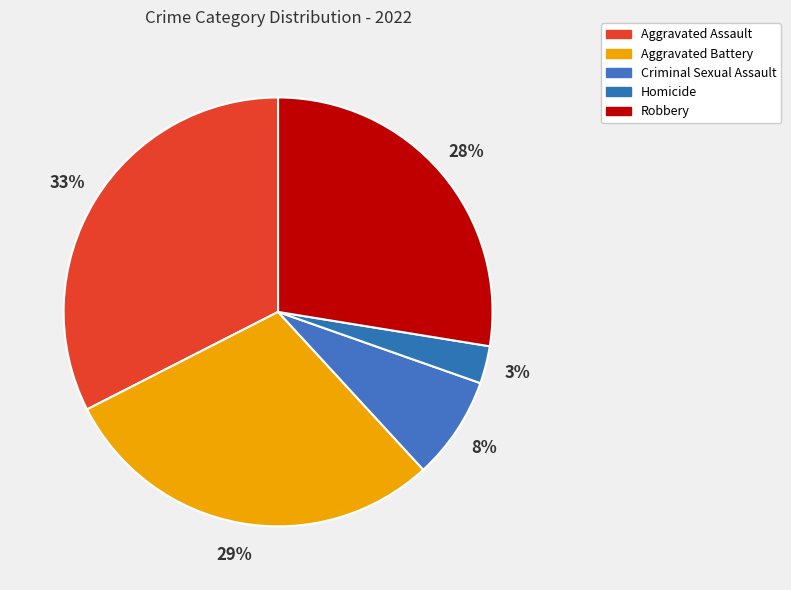

How many segments does this pie chart have?

5